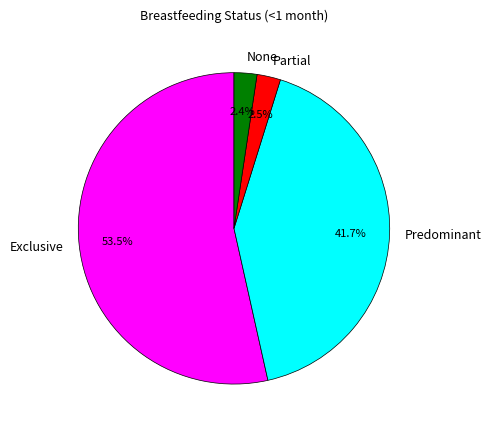

How much of the chart is everything except Exclusive?

46.5%